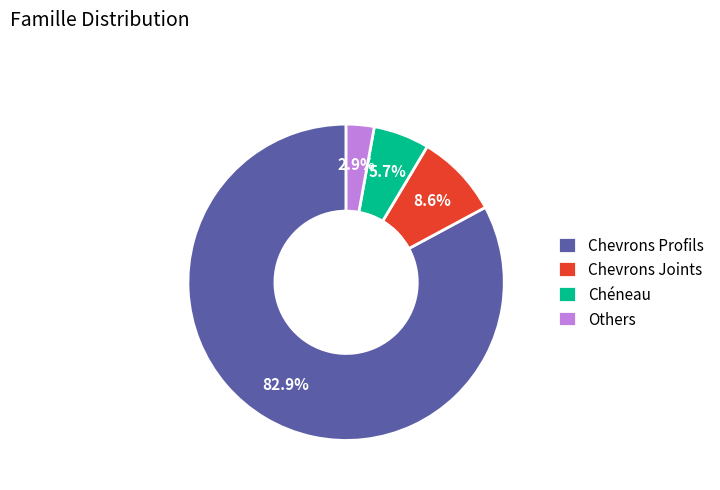

What is the largest slice in the pie chart?

Chevrons Profils